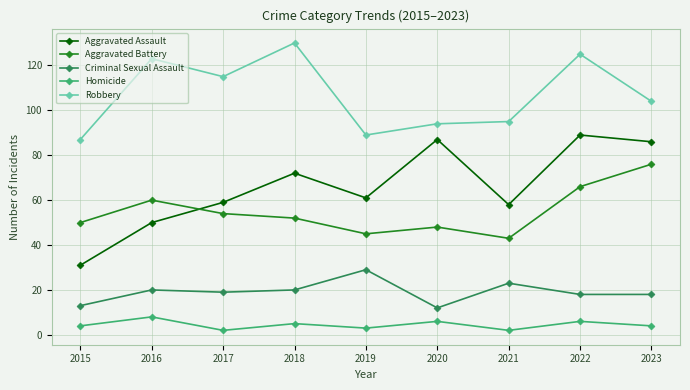

What are all the series names shown in the legend?

Aggravated Assault, Aggravated Battery, Criminal Sexual Assault, Homicide, Robbery